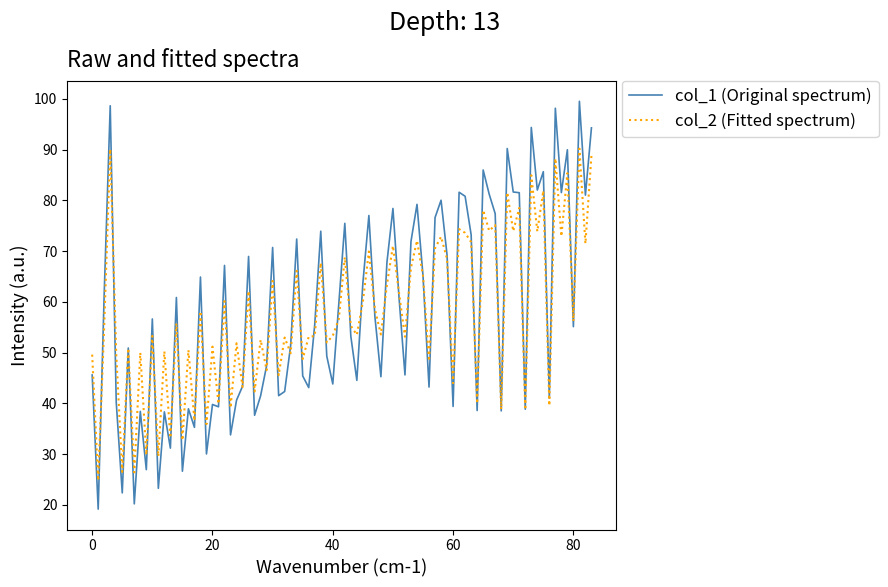

What is the highest value of the col_1 (Original spectrum) series?

99.5